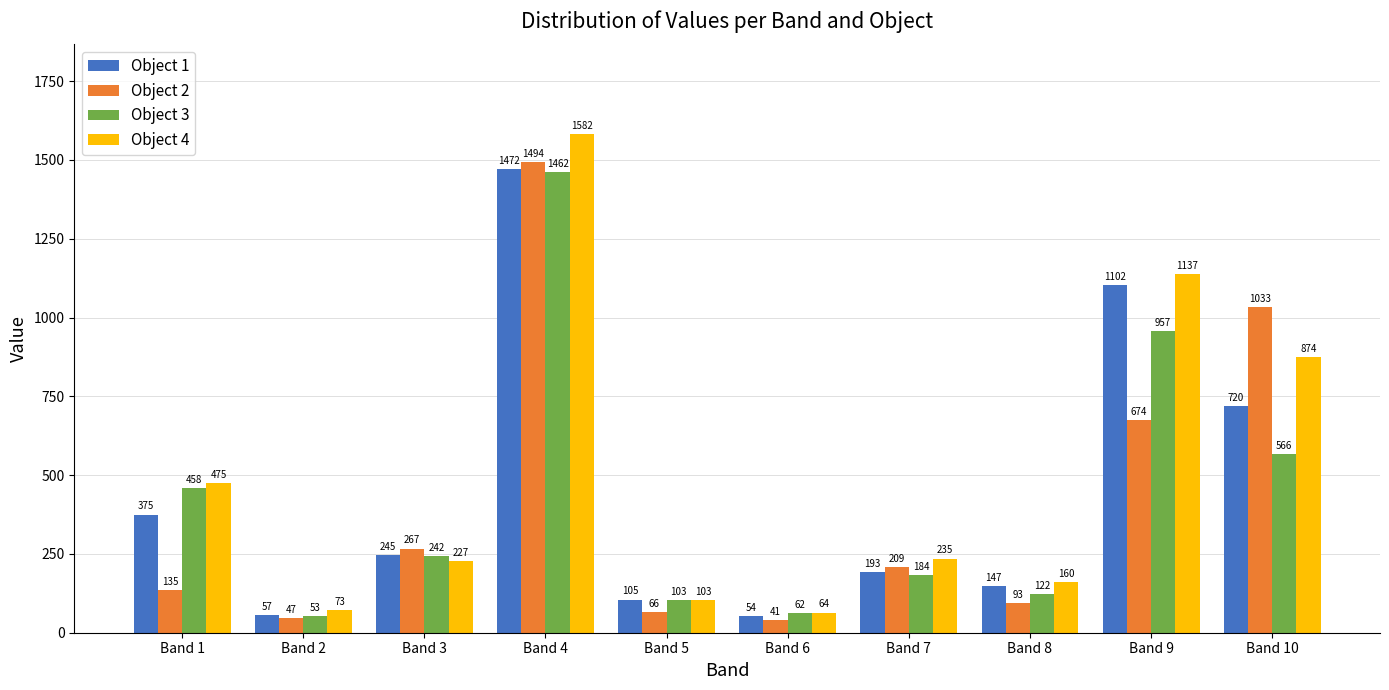

Where is Object 1 nearest to the value 763?

Band 10